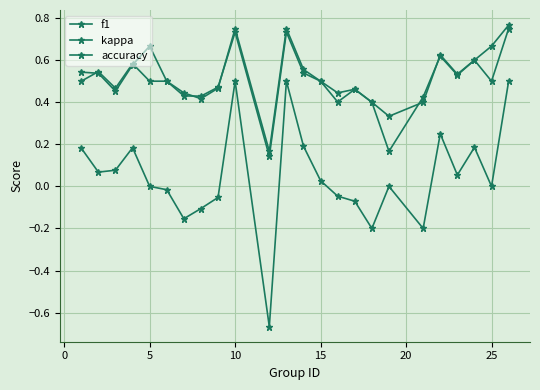

Count the number of data series in this chart.

3